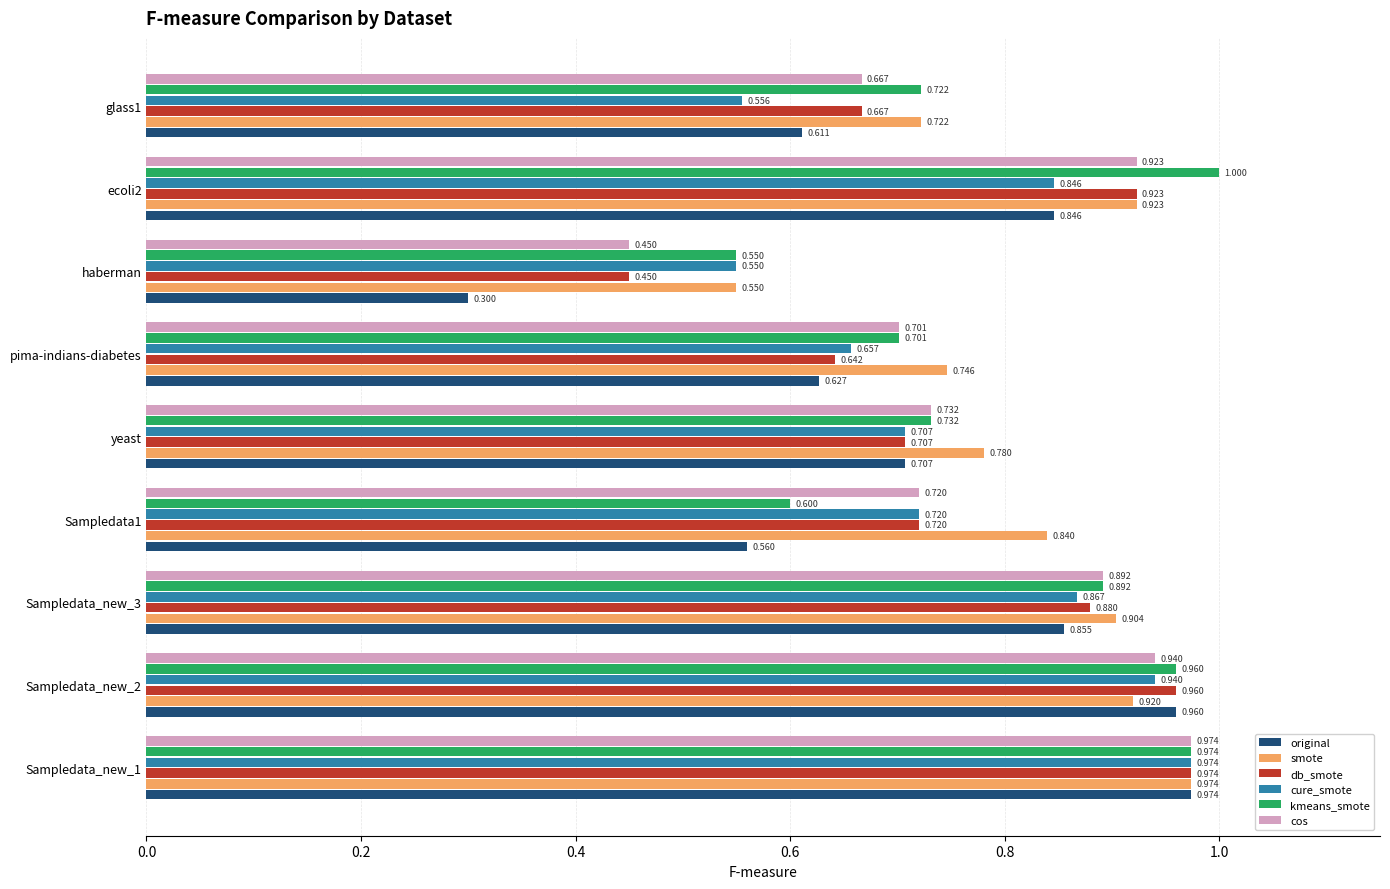

Which series has the largest range (max minus min)?

original